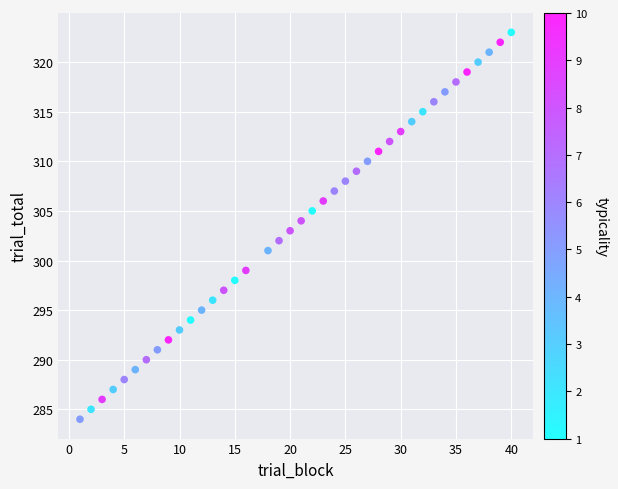

What is the range of X values (max minus min)?

39